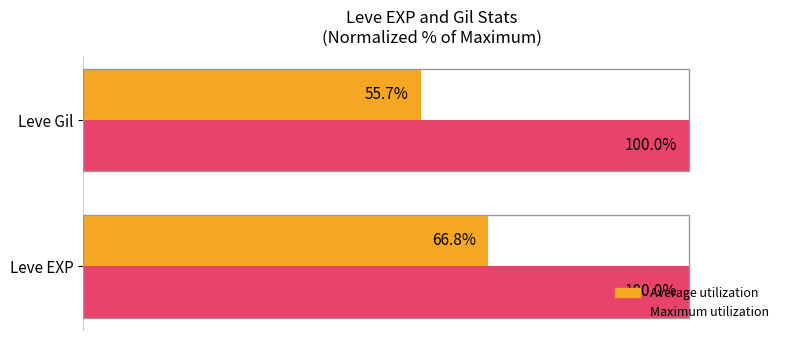

Between Leve EXP and Leve Gil, which series saw the biggest shift?

Average utilization